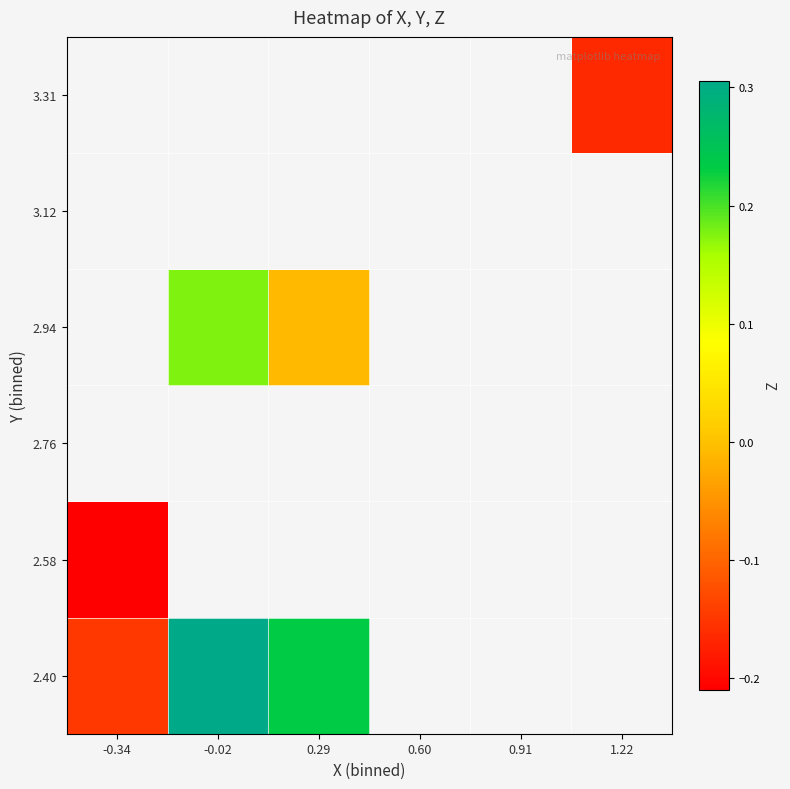

What is the minimum value shown in the chart?

-0.2